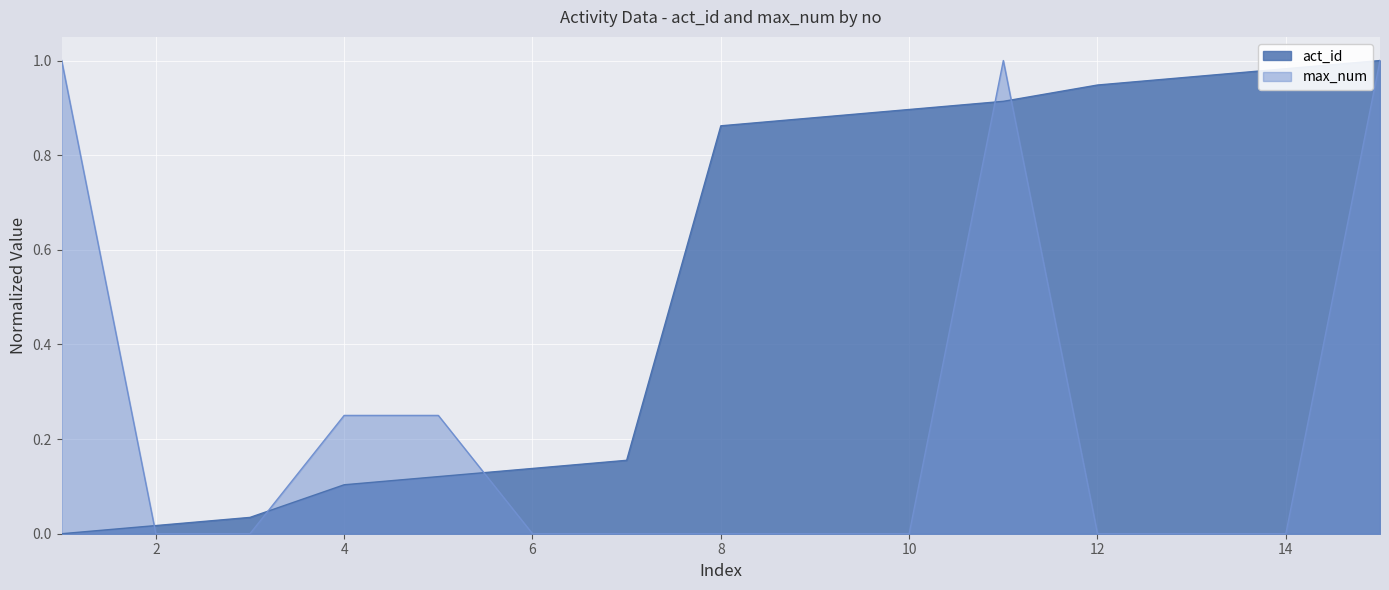

True or false: act_id has a value of 0.6 at 1.

False